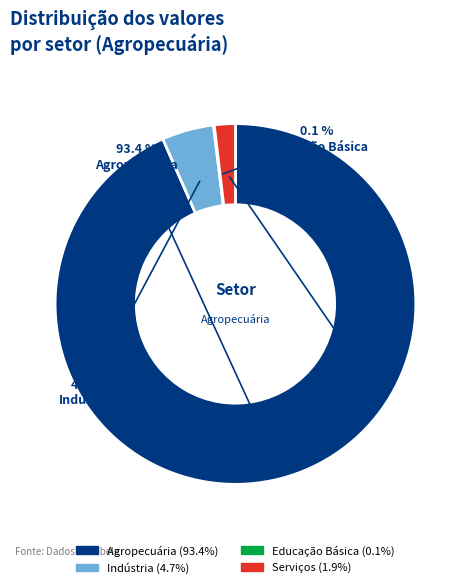

How much of the chart is everything except Serviços (1.9%)?

98.1%